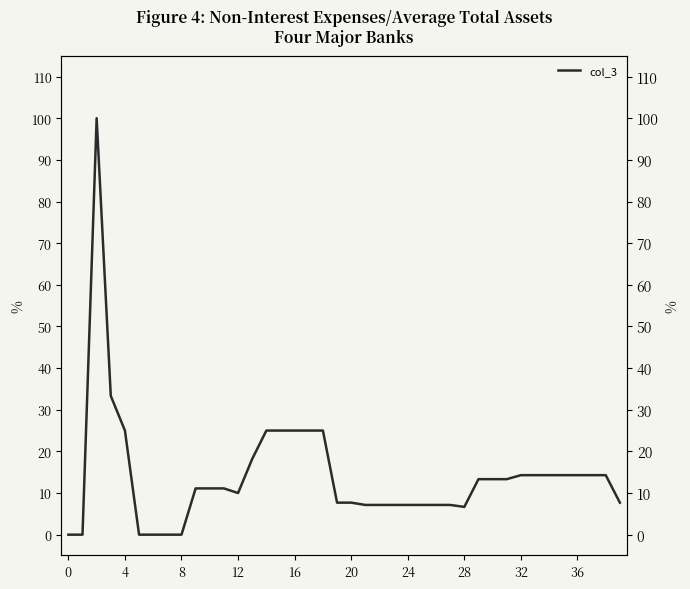

Approximately how many times larger is the value at 33 compared to 32?

1.0